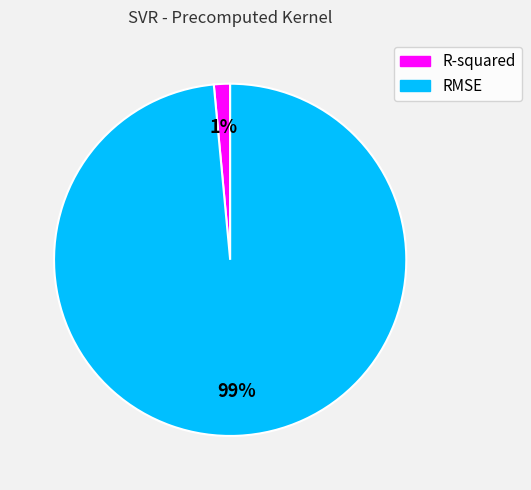

Combined, do R-squared and RMSE account for over 50%?

Yes